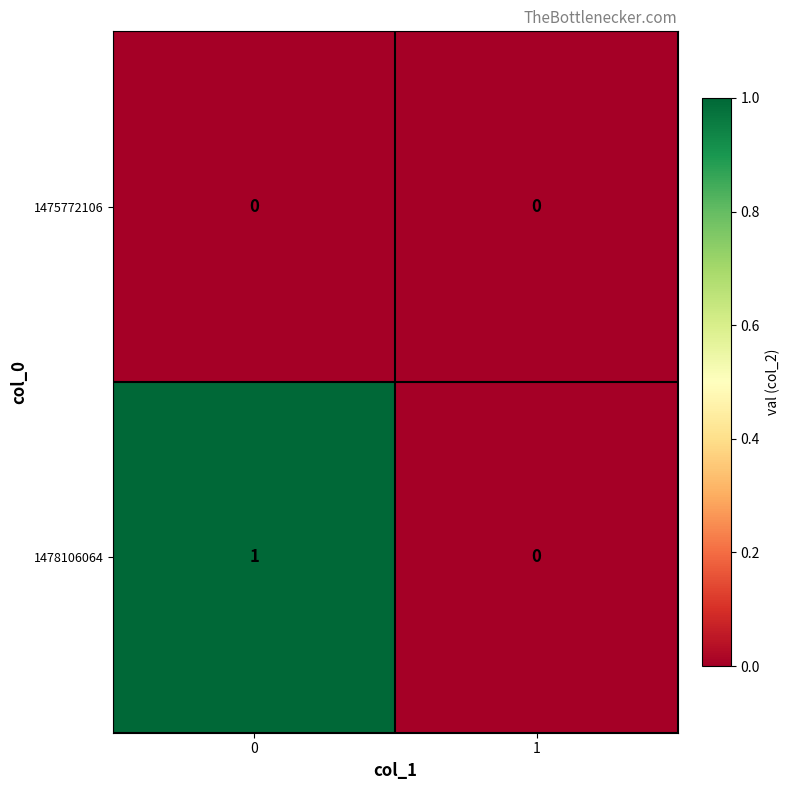

True or false: 1478106064 has a value of 1 at 0.

True